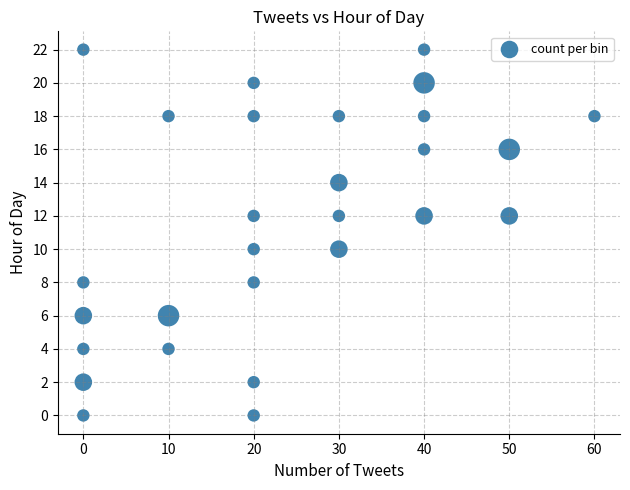

What is the range of X values (max minus min)?

60